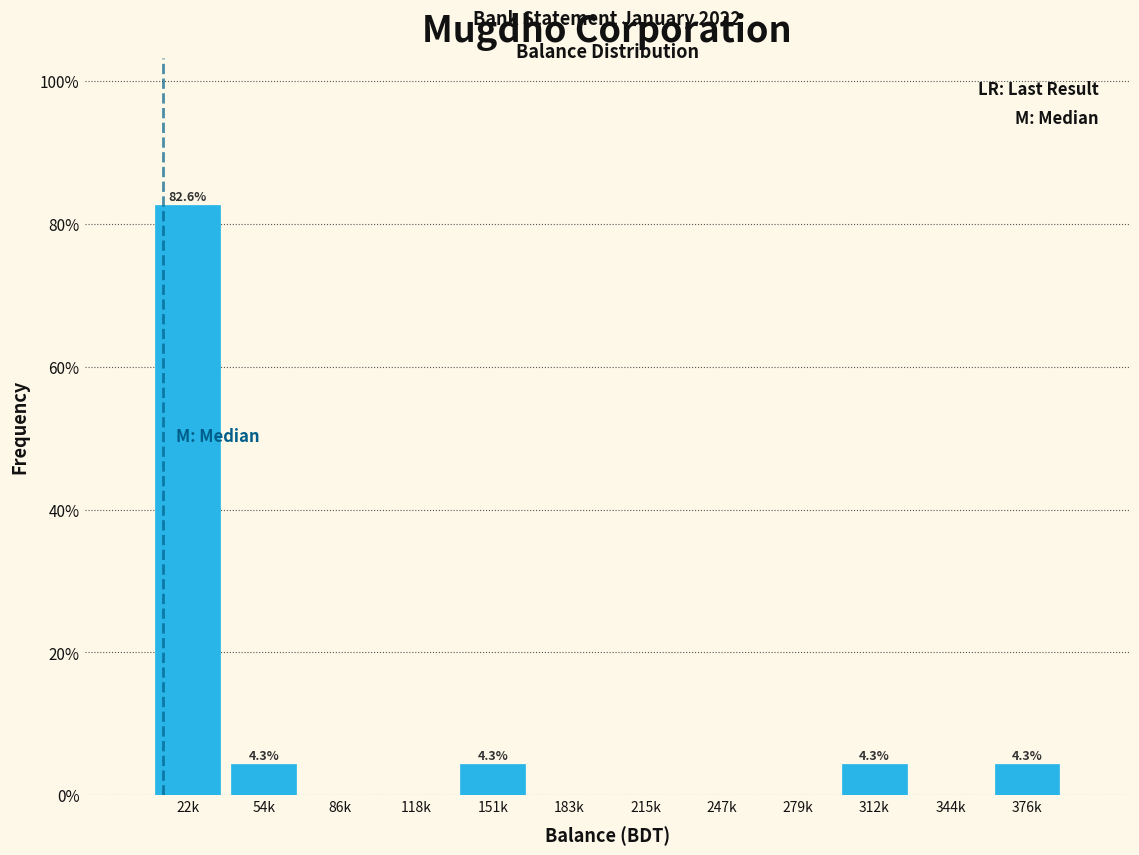

Reading left to right, extract all data points from this chart.

22k=82.6	54k=4.3	86k=0.0	118k=0.0	151k=4.3	183k=0.0	215k=0.0	247k=0.0	279k=0.0	312k=4.3	344k=0.0	376k=4.3